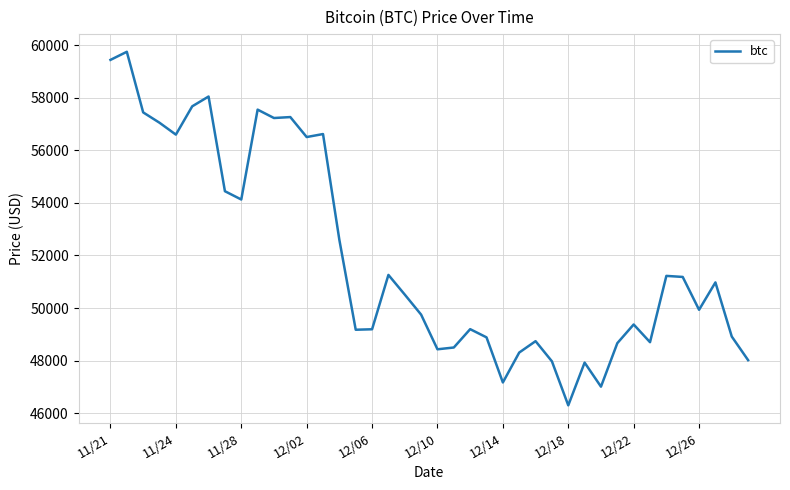

What is the sum of all values?

2077593